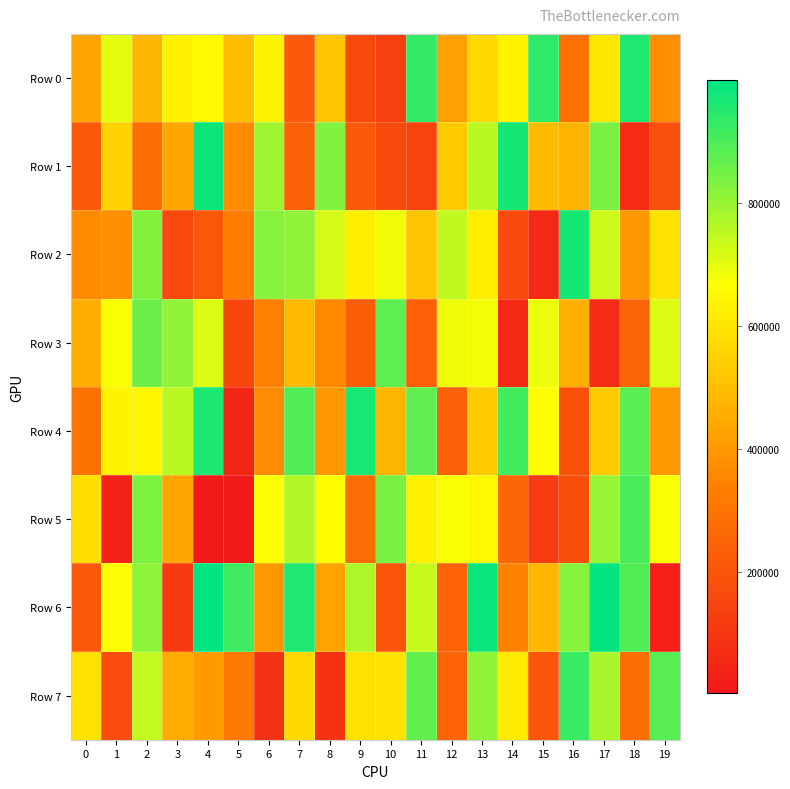

Count the number of categories in the chart.

20